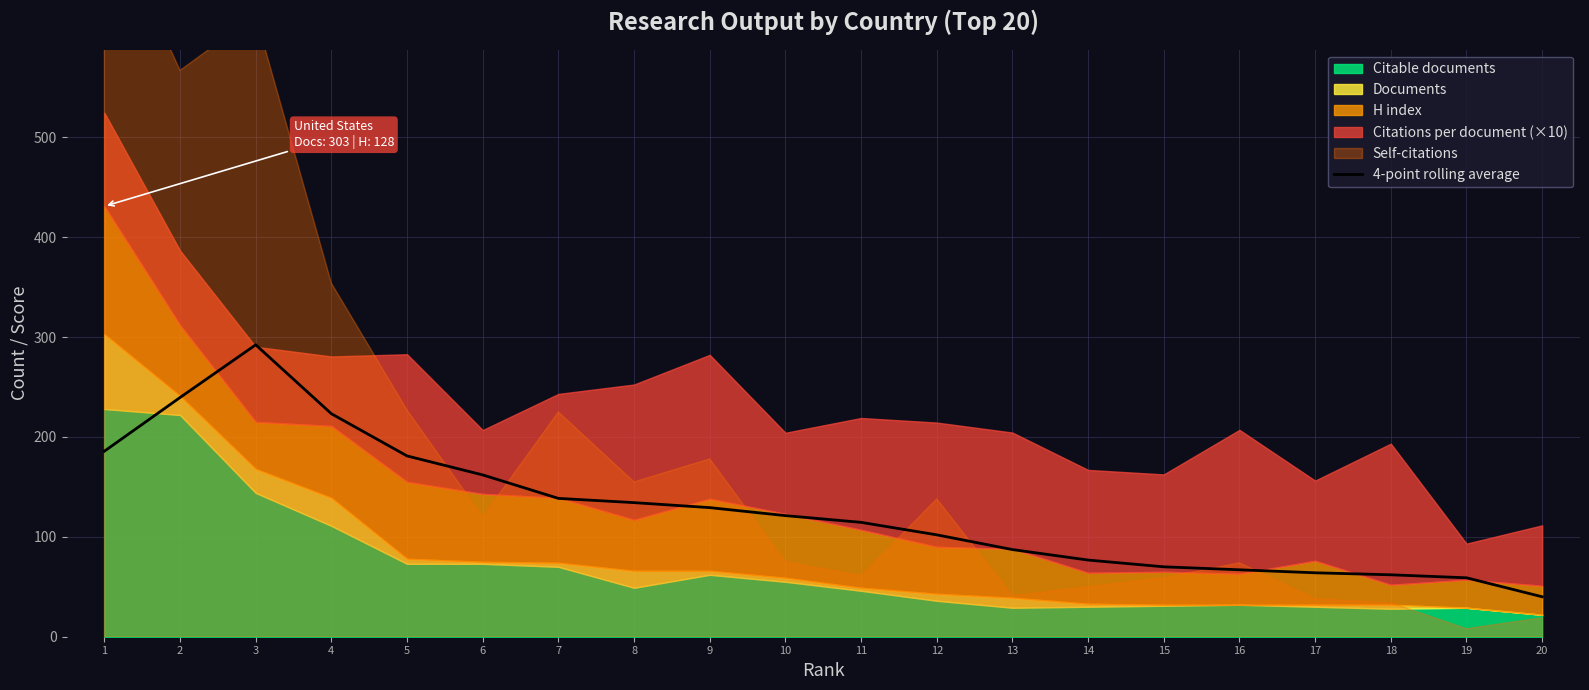

True or false: there are more than 1 points higher than both neighbors.

False